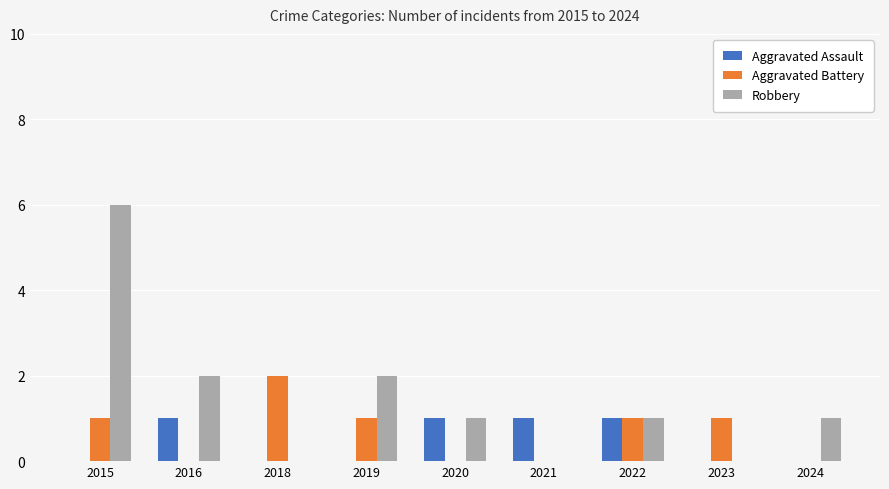

Read the Aggravated Assault value at 2016.

1